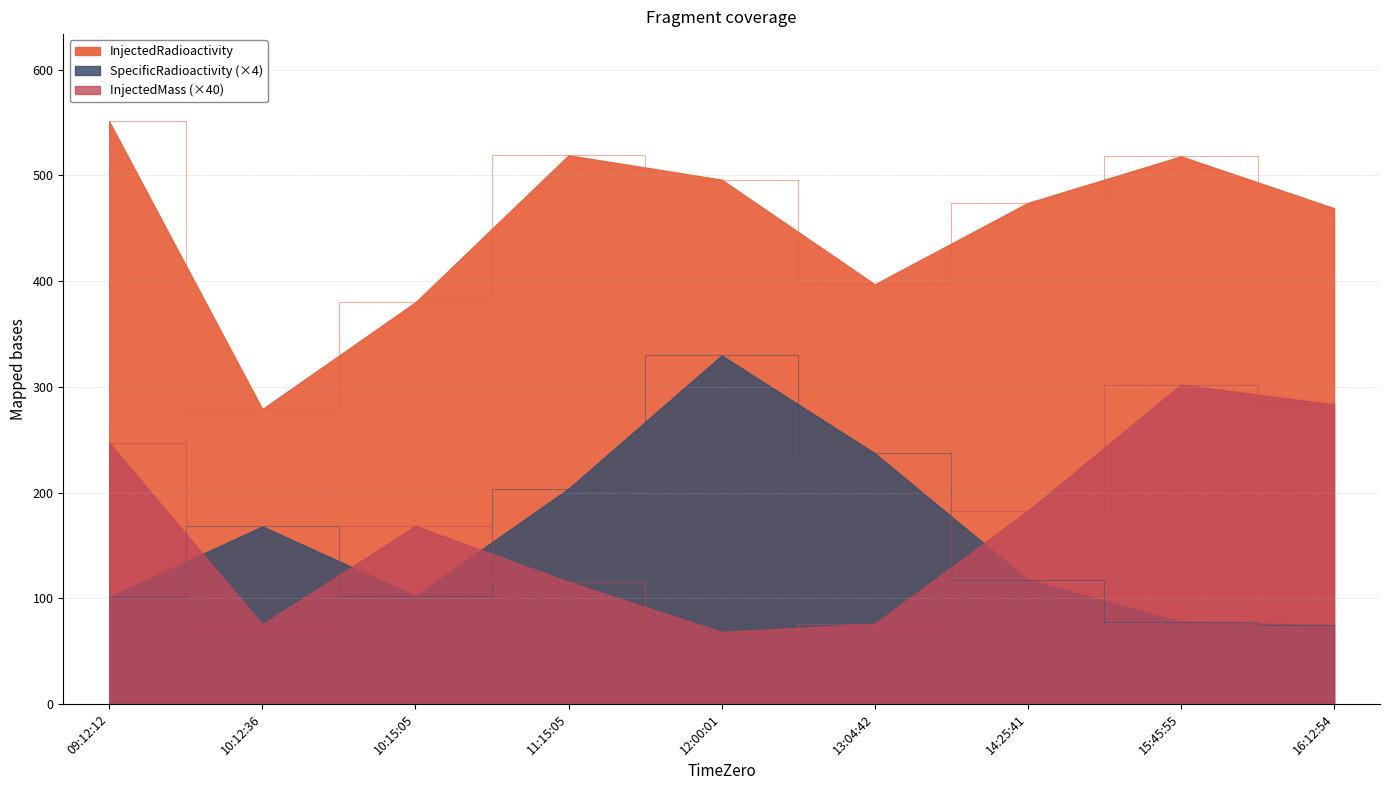

At which label is InjectedMass closest to 4?

10:15:05